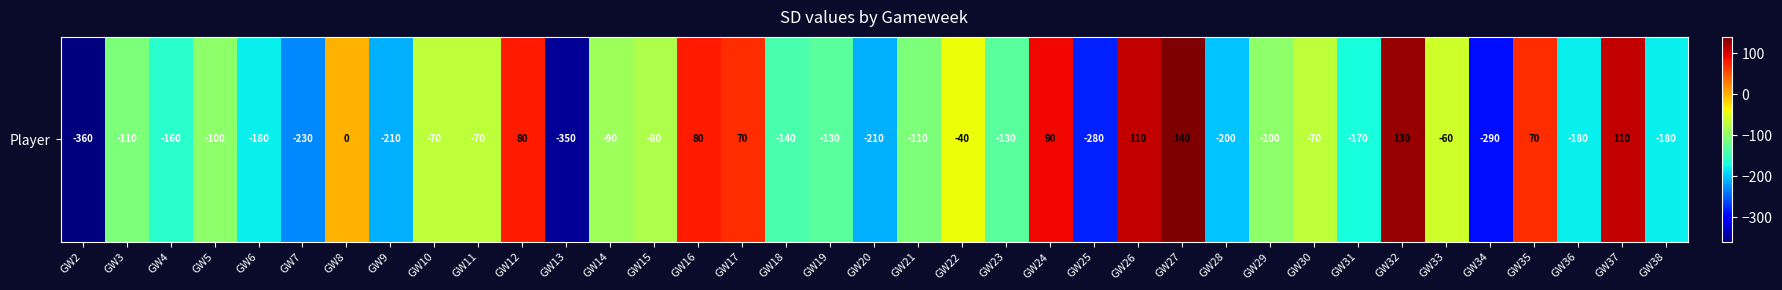

True or false: the data shows -70 at GW30.

True